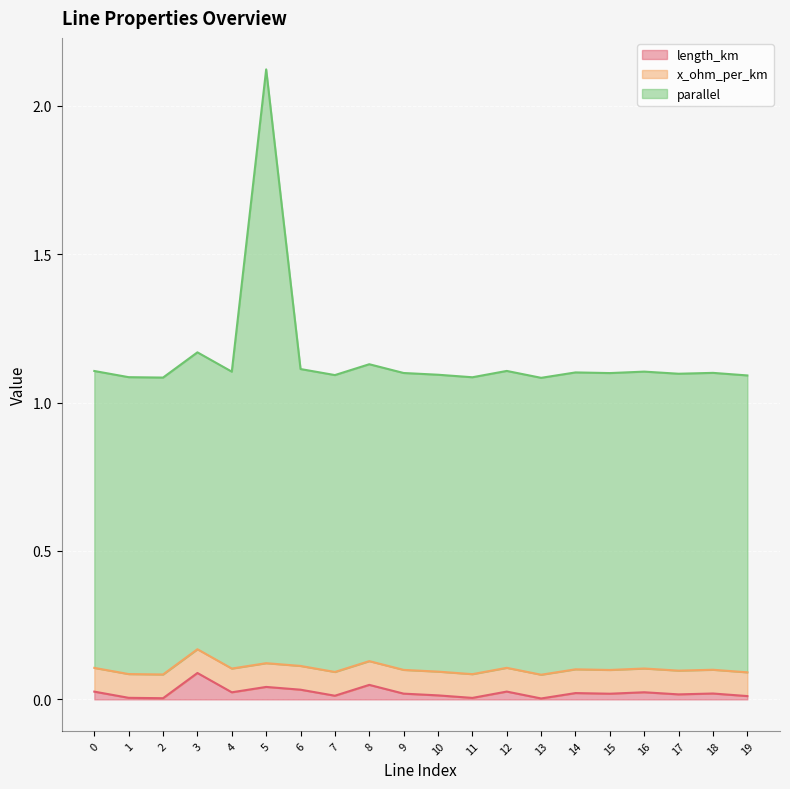

Is it true that parallel equals 1.1 at 11?

True